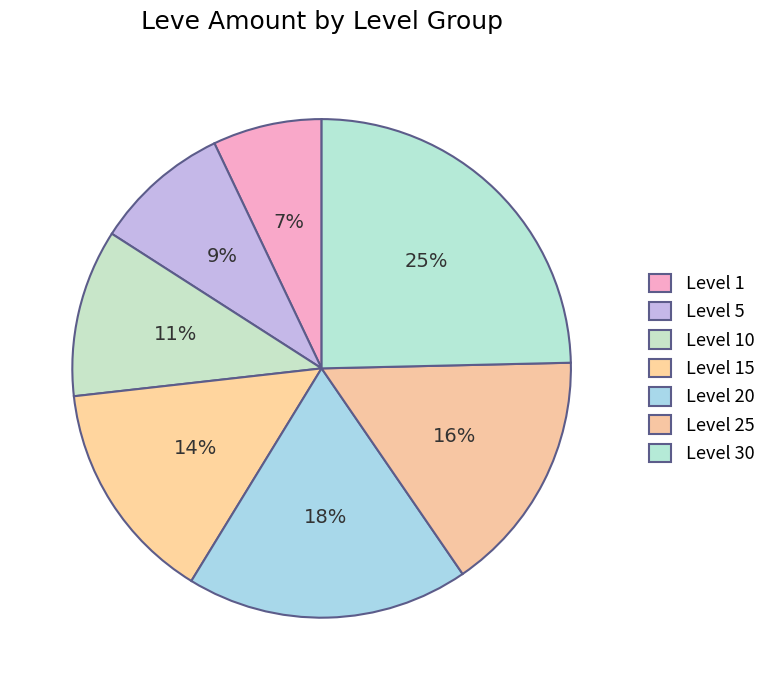

To the nearest percent, what is the combined percentage of Level 1 and Level 15?

22%